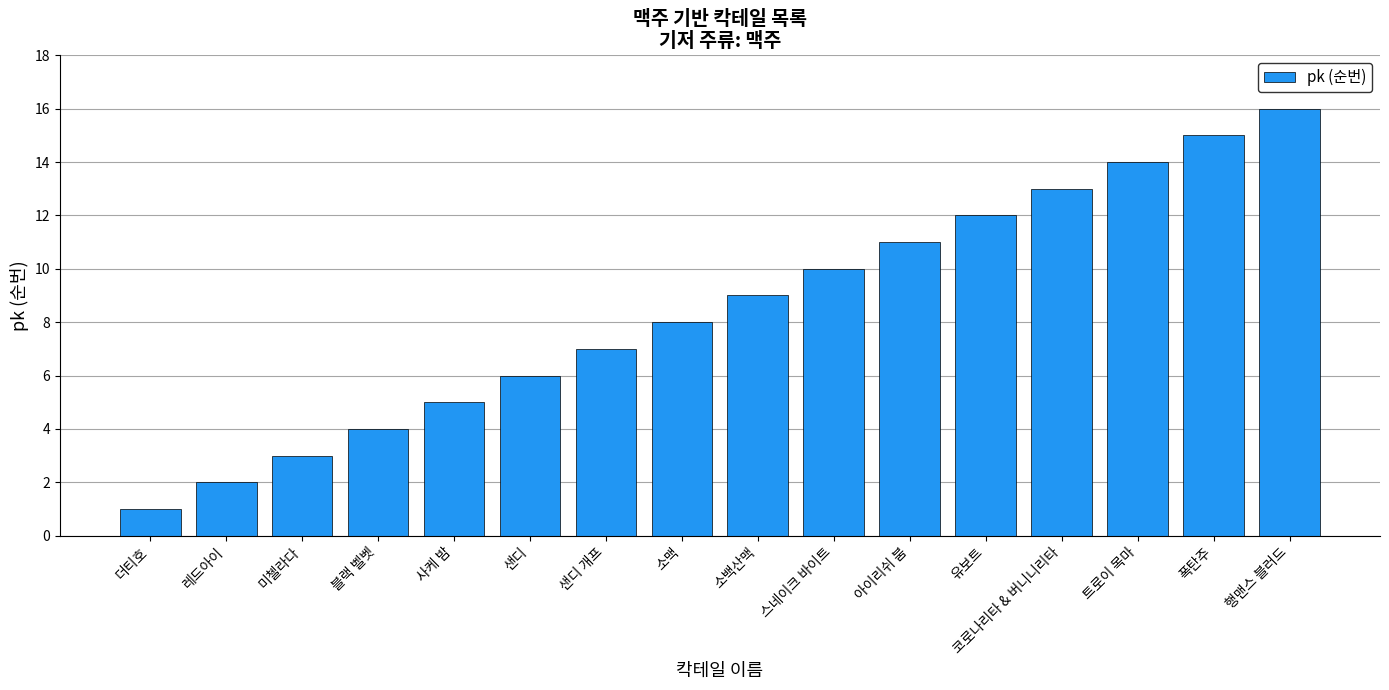

How many categories are shown in the chart?

16